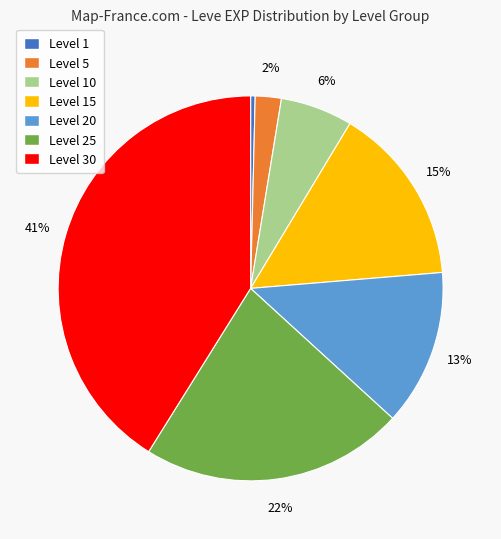

Does Level 15 account for over 50% of the chart?

No